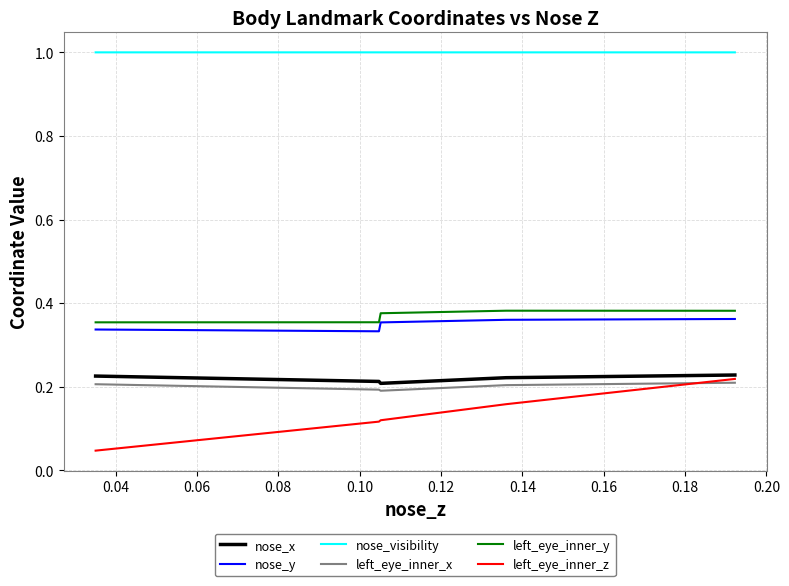

True or false: left_eye_inner_y and nose_visibility intersect in this chart.

False